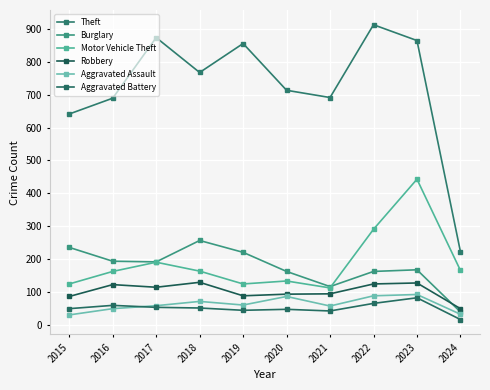

Reading left to right, list all the values displayed in this chart.

Theft: 2015=641	2016=689	2017=873	2018=767	2019=855	2020=713	2021=691	2022=912	2023=864	2024=223
Burglary: 2015=236	2016=194	2017=192	2018=257	2019=221	2020=163	2021=117	2022=163	2023=168	2024=40
Motor Vehicle Theft: 2015=125	2016=163	2017=191	2018=164	2019=125	2020=134	2021=113	2022=291	2023=443	2024=166
Robbery: 2015=87	2016=123	2017=115	2018=130	2019=89	2020=94	2021=95	2022=125	2023=128	2024=50
Aggravated Assault: 2015=31	2016=50	2017=59	2018=72	2019=61	2020=87	2021=58	2022=89	2023=93	2024=33
Aggravated Battery: 2015=50	2016=60	2017=54	2018=52	2019=45	2020=48	2021=43	2022=66	2023=83	2024=17